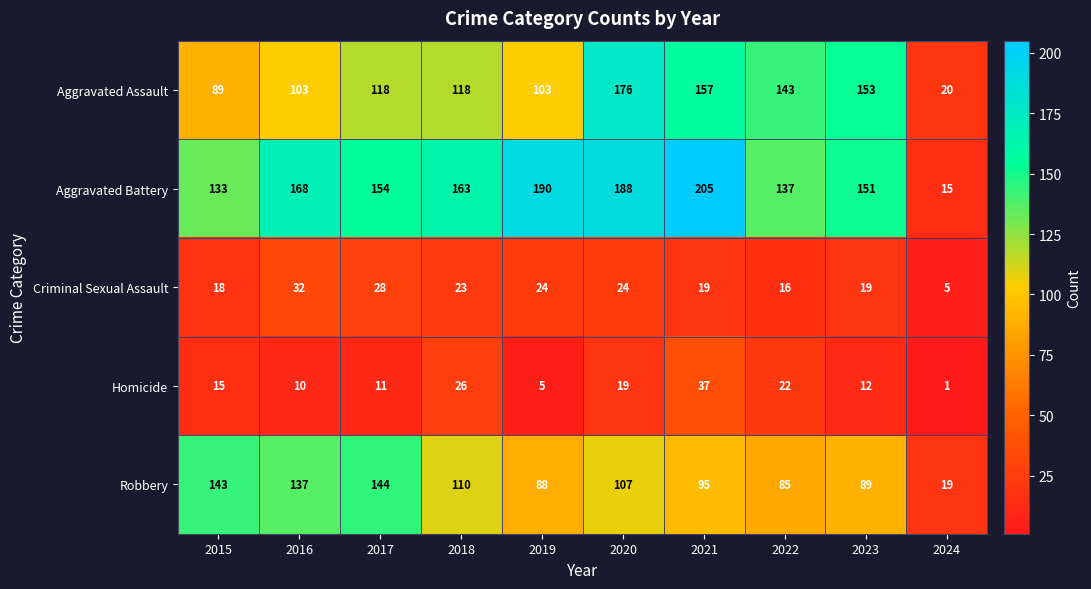

At which label does Aggravated Battery first exceed 163?

2016